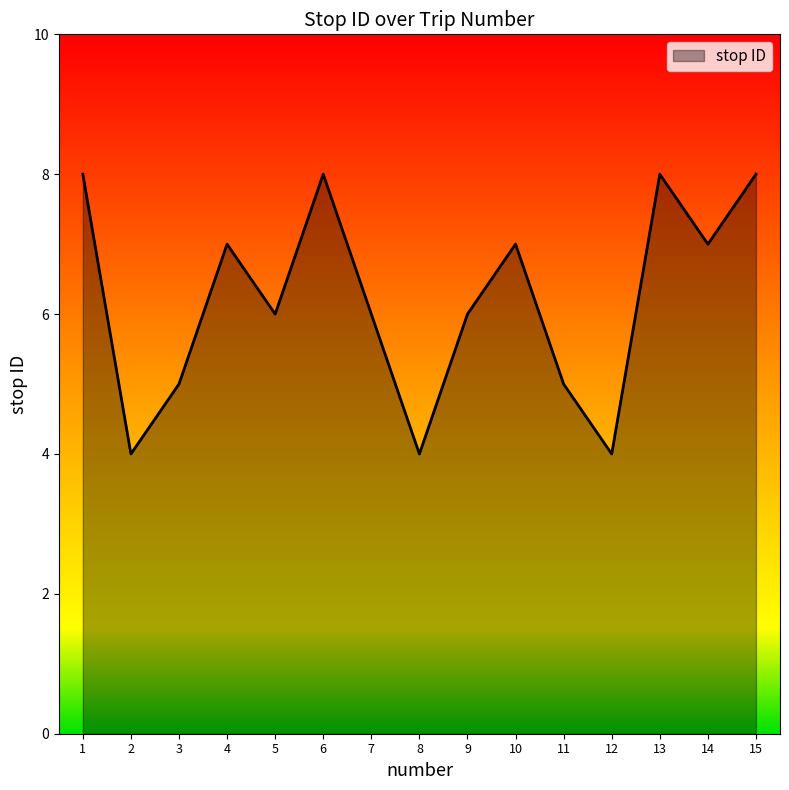

What is the change in value from 7 to 14?

+1